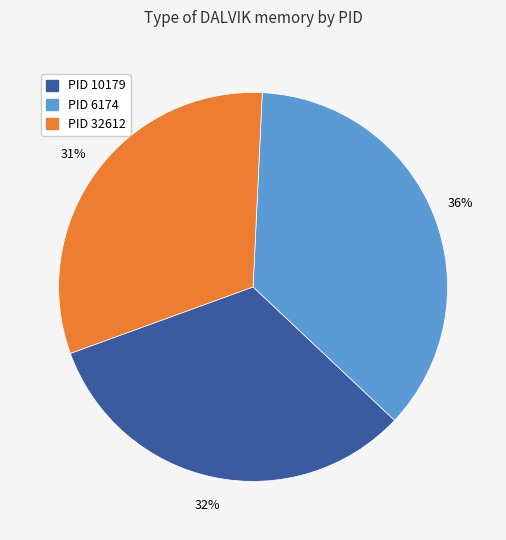

Is there a majority slice in this chart?

No